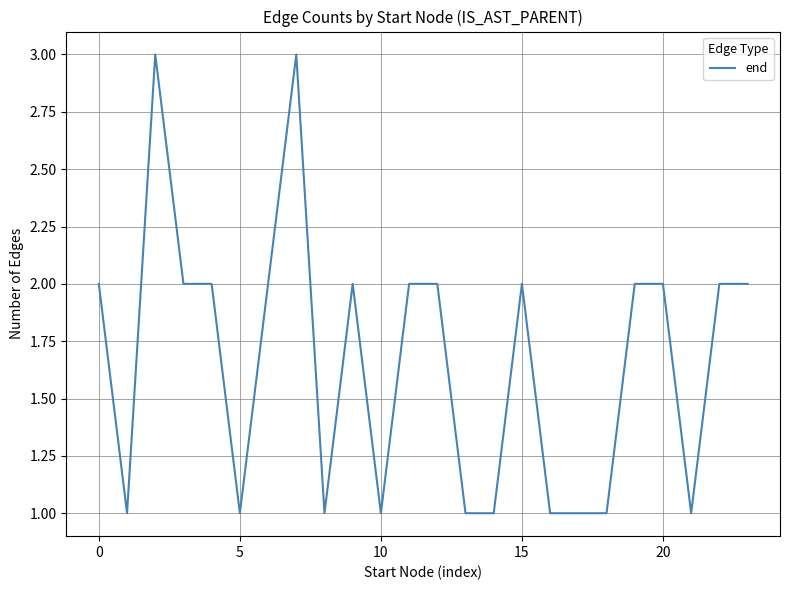

What is the maximum value shown in the chart?

3